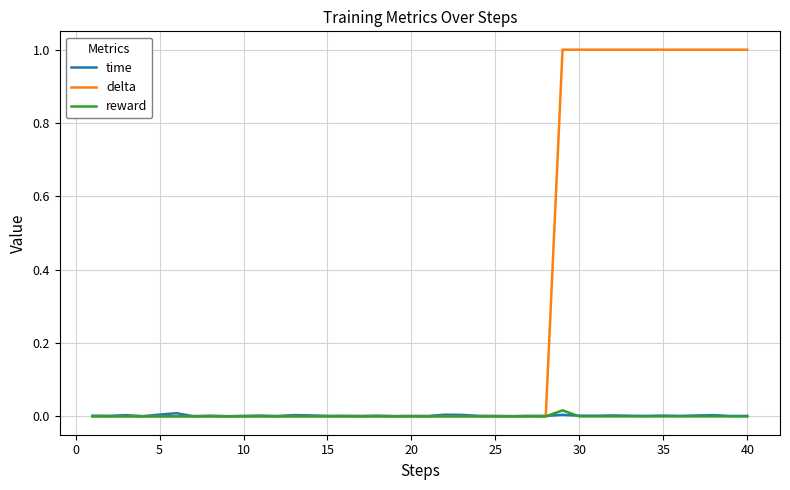

What is the highest value of the delta series?

1.0